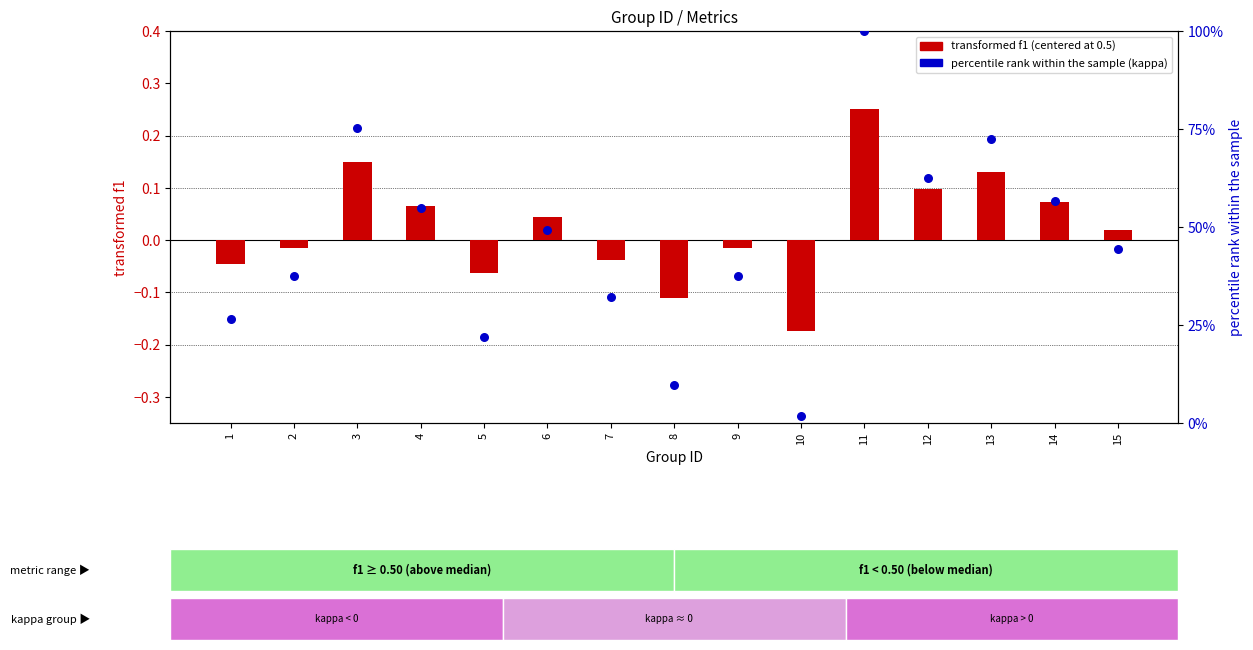

Which series contains the lowest Y value?

transformed f1 (centered)